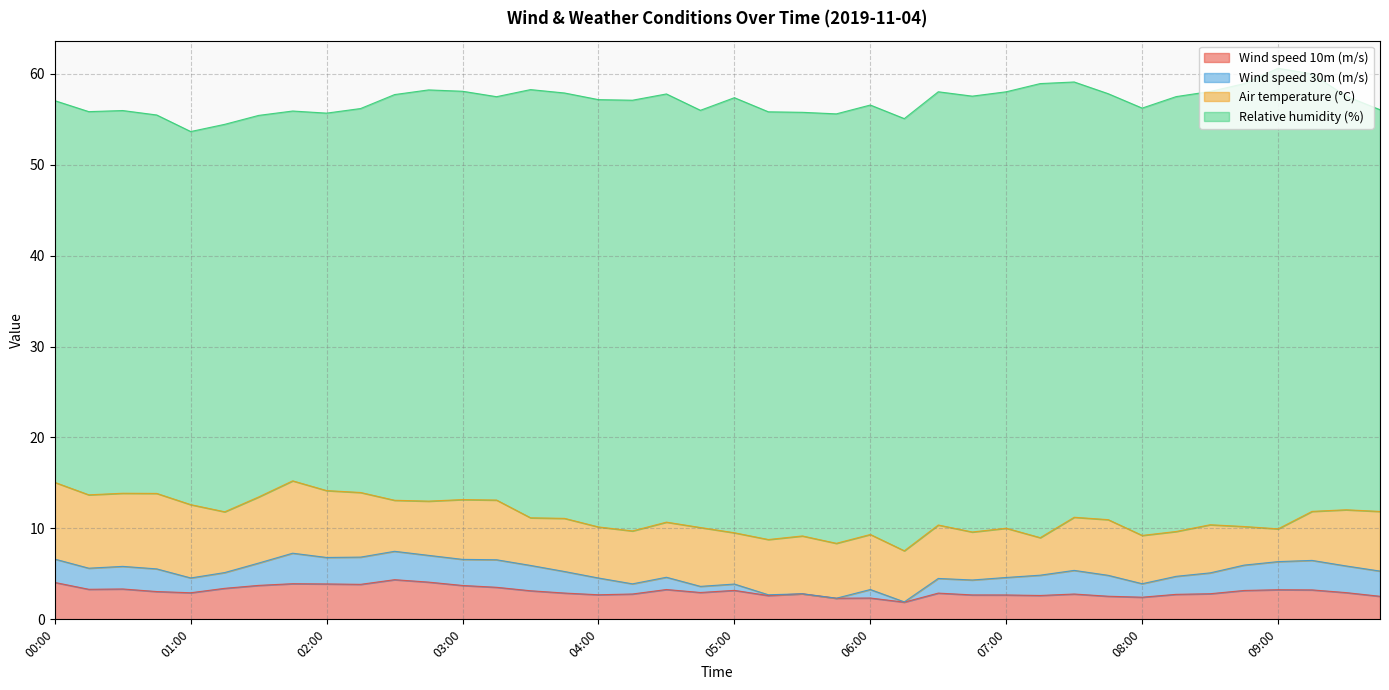

What is the sum of all Wind speed 30m (m/s) values?

81.7